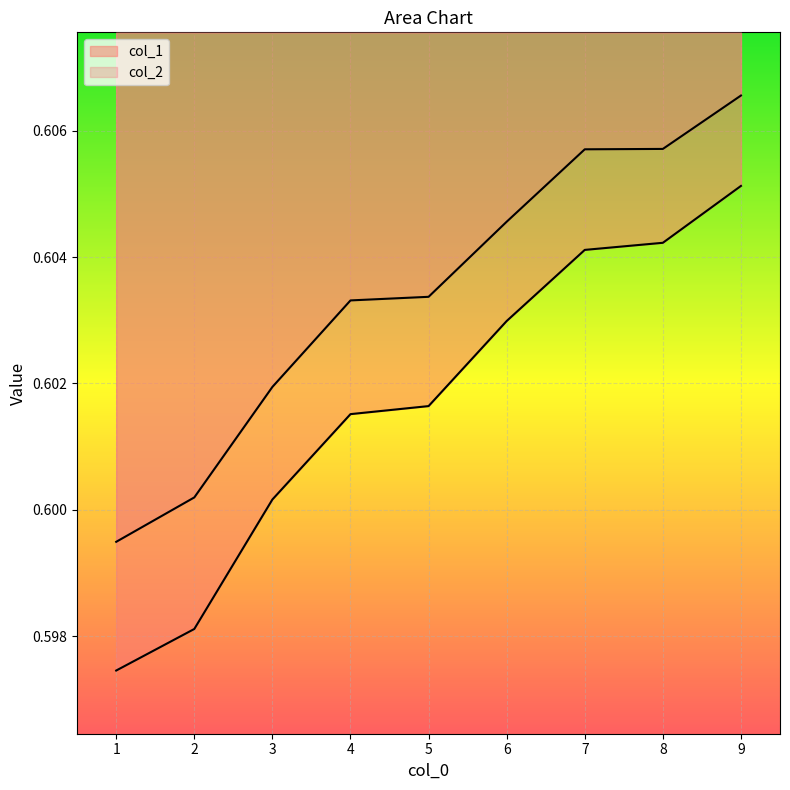

Does the chart display data point markers on the line(s)?

No